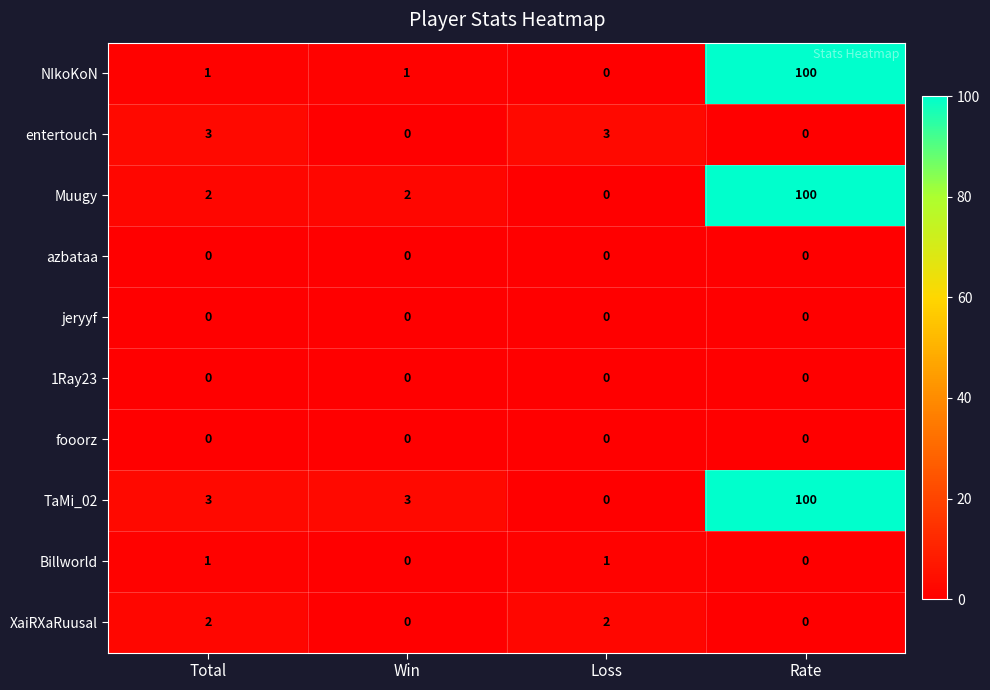

What is the average value of the Muugy series?

26